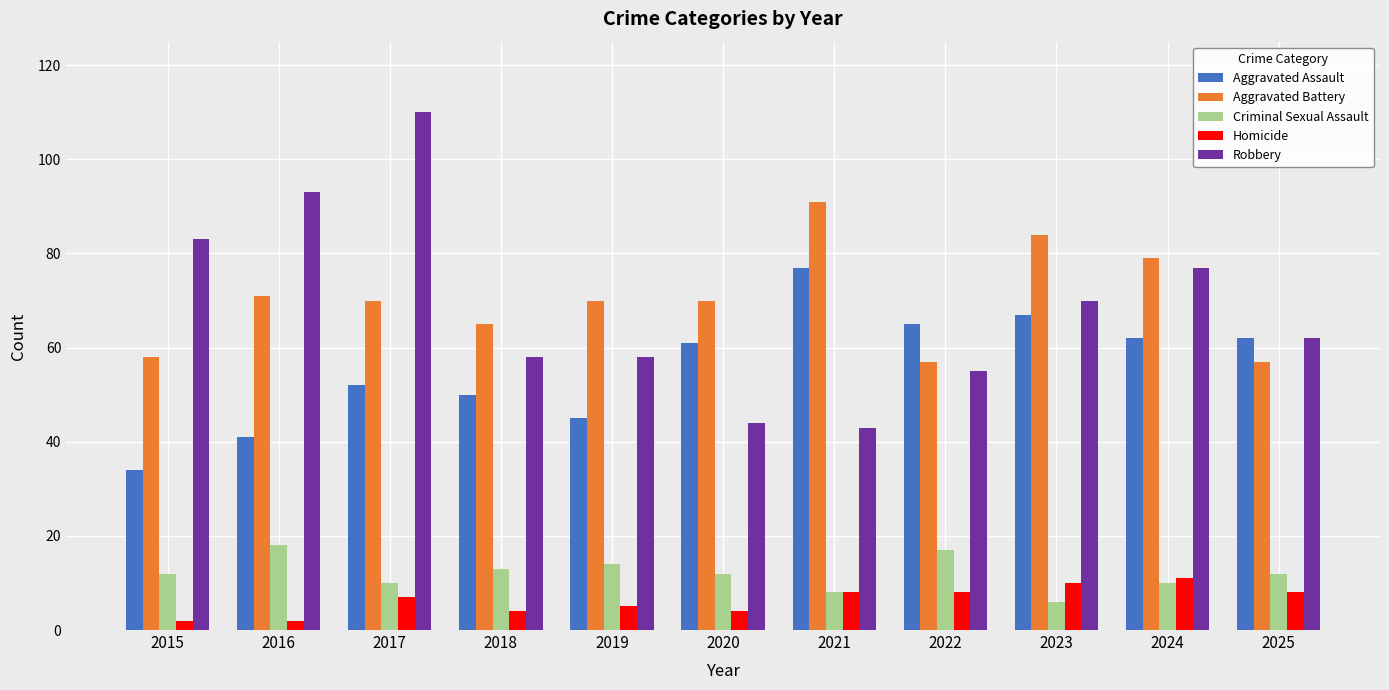

What is the average value of the Criminal Sexual Assault series?

12